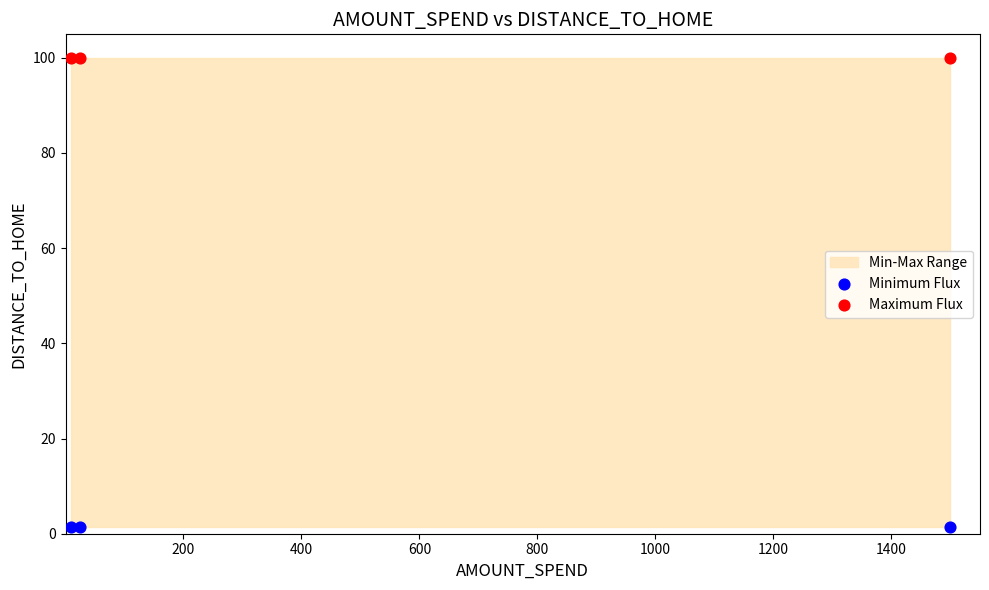

Which series contains the lowest Y value?

Minimum Flux